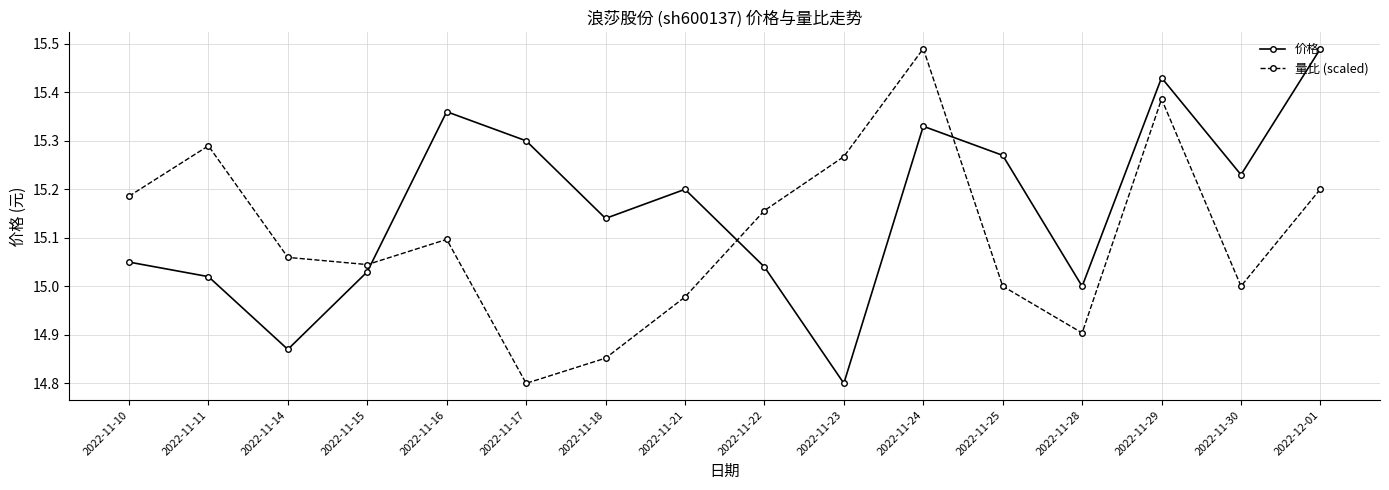

What position from the right is 2022-11-23?

7